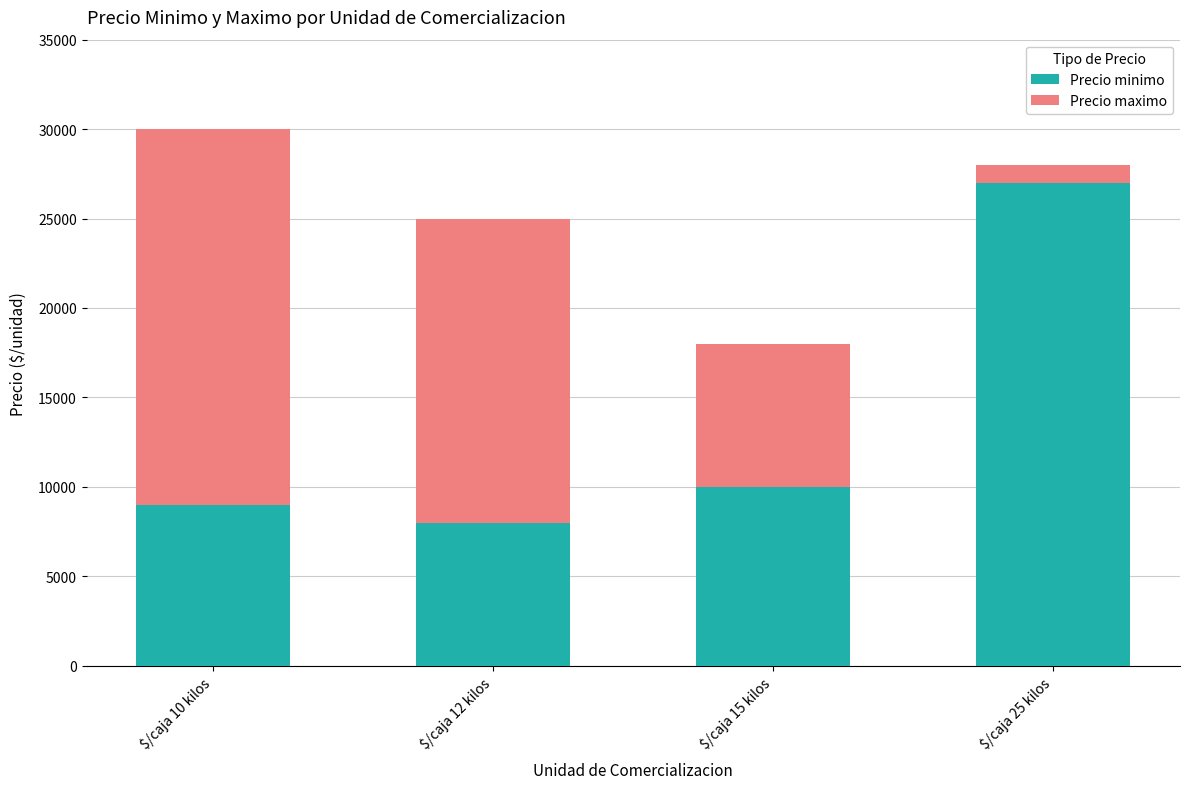

How many values in the Precio minimo series are below 10000?

2